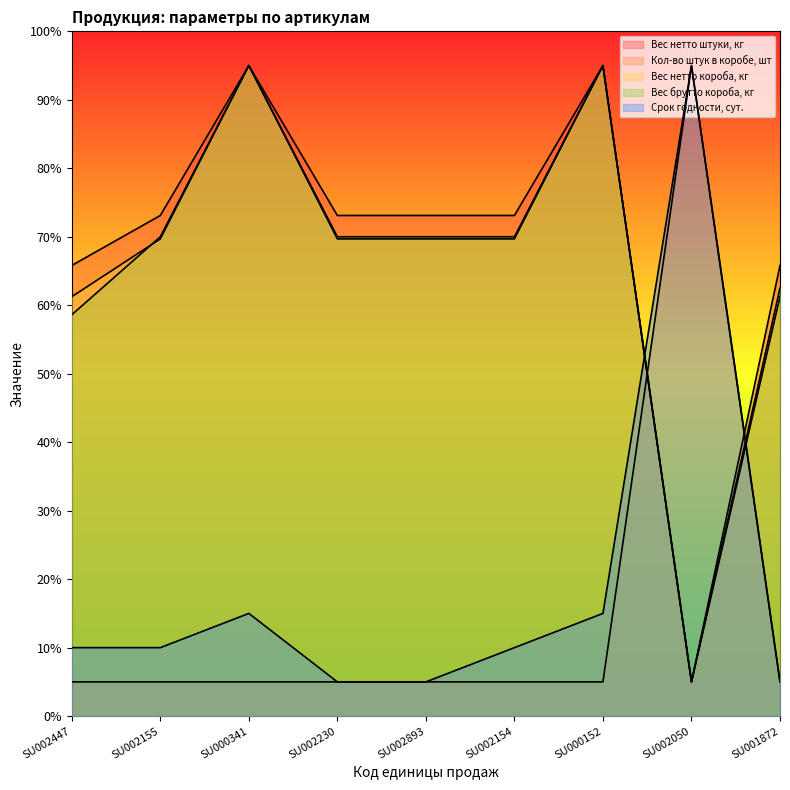

Reading left to right, what are all the values shown in this chart?

Вес нетто штуки, кг: 65.8	73.1	95.0	73.1	73.1	73.1	95.0	5.0	65.8
Кол-во штук в коробе, шт: 5.0	5.0	5.0	5.0	5.0	5.0	5.0	95.0	5.0
Вес нетто короба, кг: 61.3	69.7	95.0	69.7	69.7	69.7	95.0	5.0	61.3
Вес брутто короба, кг: 58.6	70.0	95.0	70.0	70.0	70.0	95.0	5.0	62.5
Срок годности, сут.: 10.0	10.0	15.0	5.0	5.0	10.0	15.0	95.0	5.0